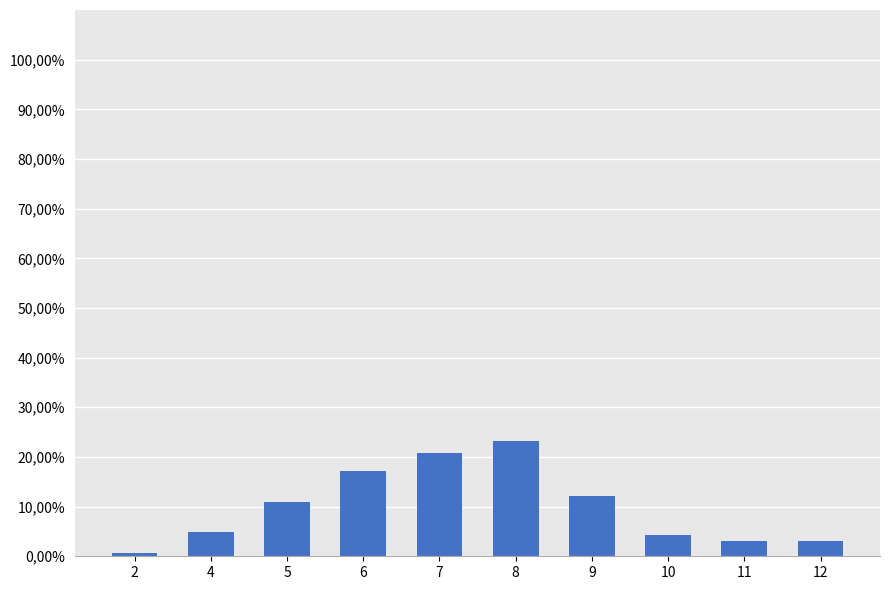

Are the bars horizontal?

No